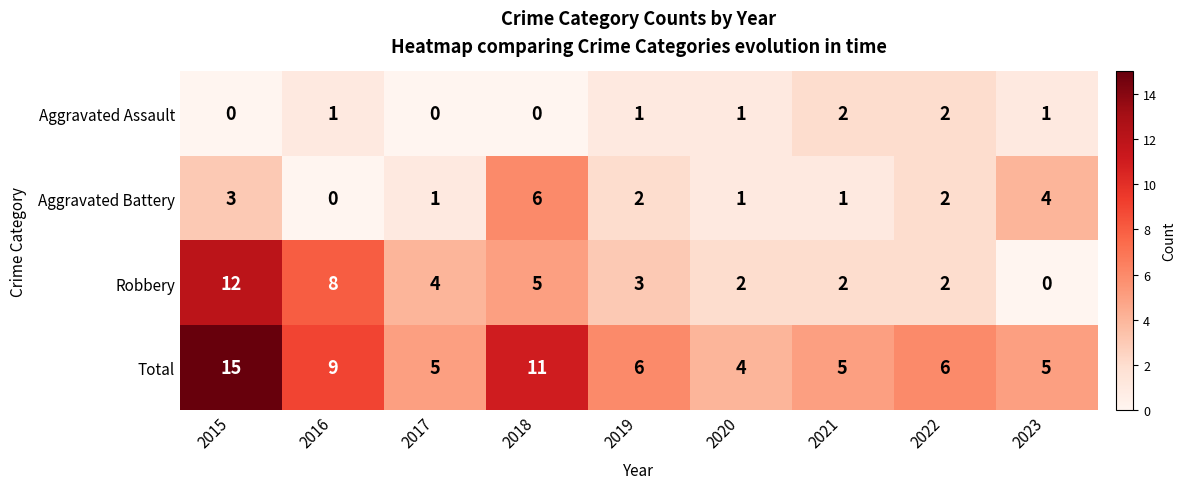

Count the Aggravated Assault values in the range 0 to 1.

7